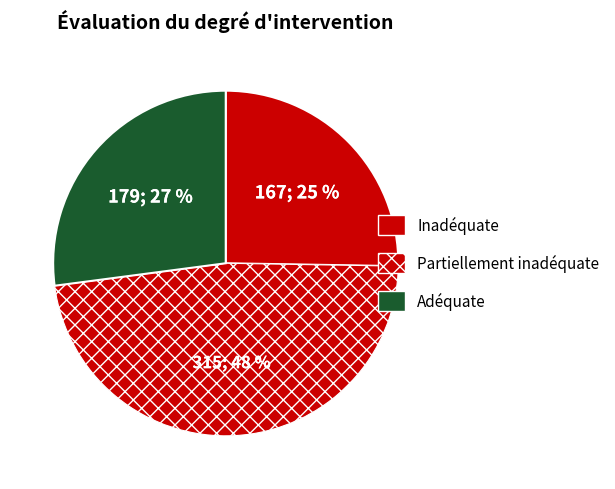

Count the number of slices in the pie.

3